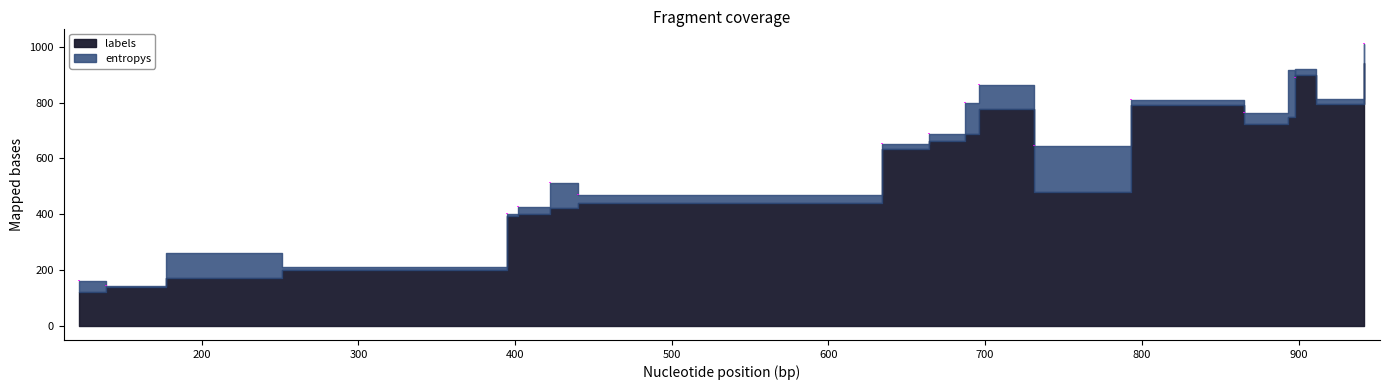

True or false: entropys and labels cross at least once.

False